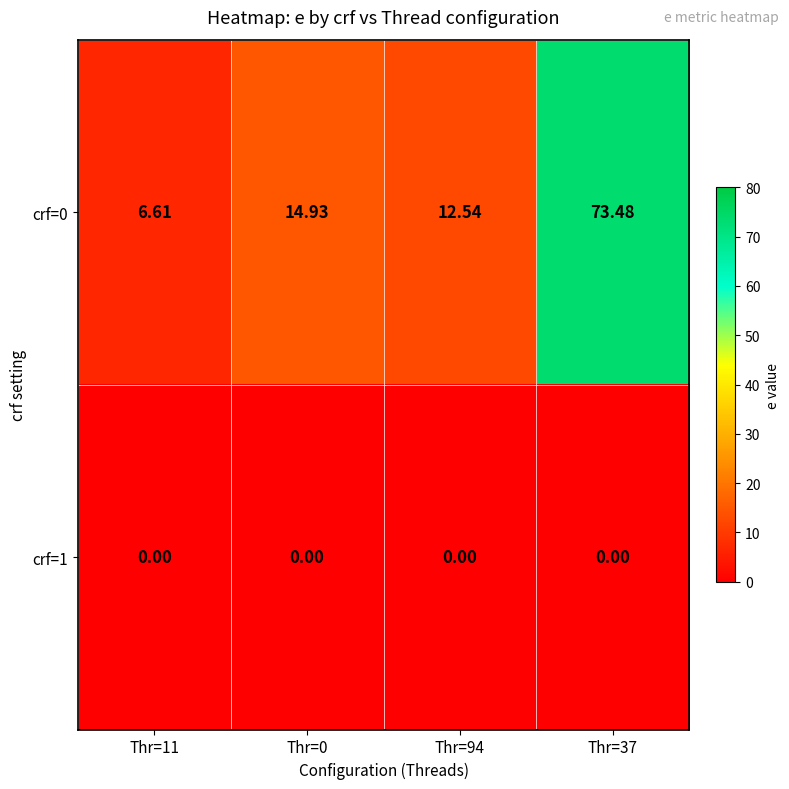

Is the value of crf=1 at Thr=0 greater than the value of crf=0 at Thr=11?

No